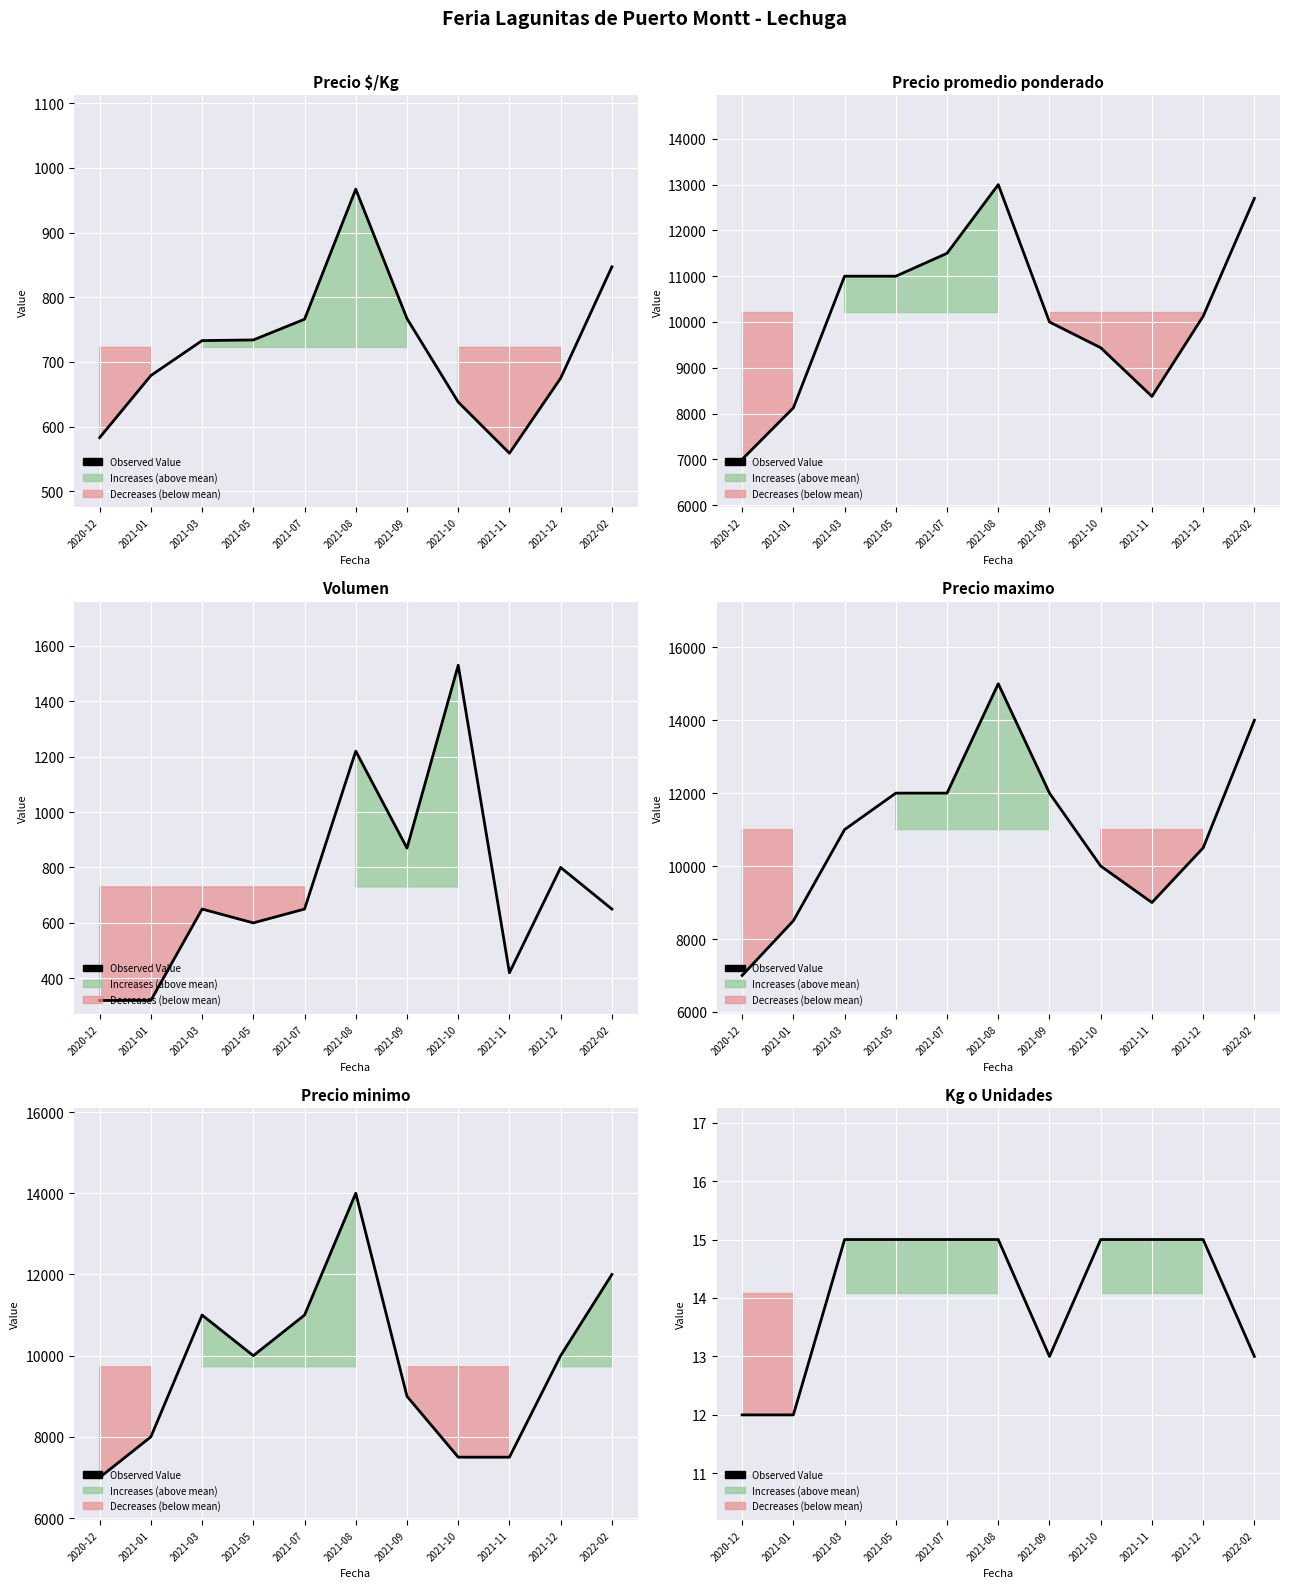

How many data points does each series have?

11